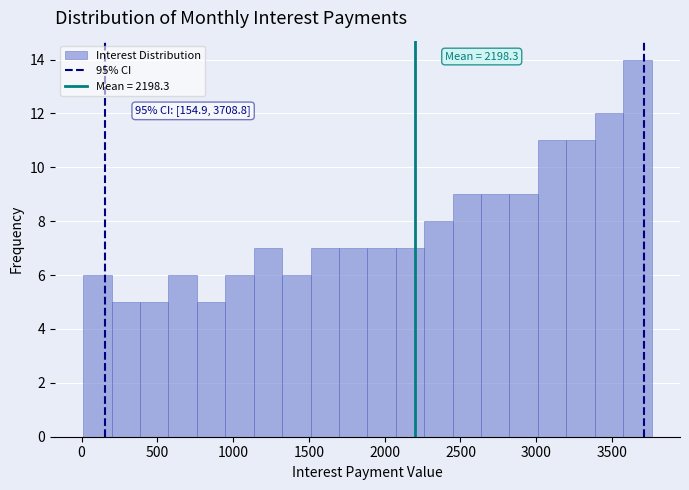

Around what value on the x-axis is the tallest bar? Give the approximate position of its centre, as read against the axis.

3650